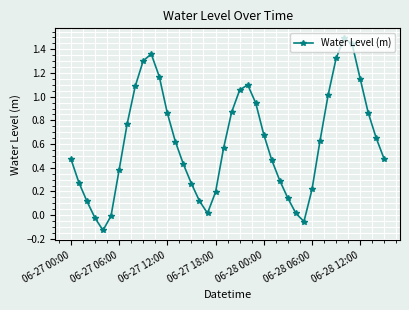

How many points are lower than both their immediate neighbors (excluding endpoints)?

3